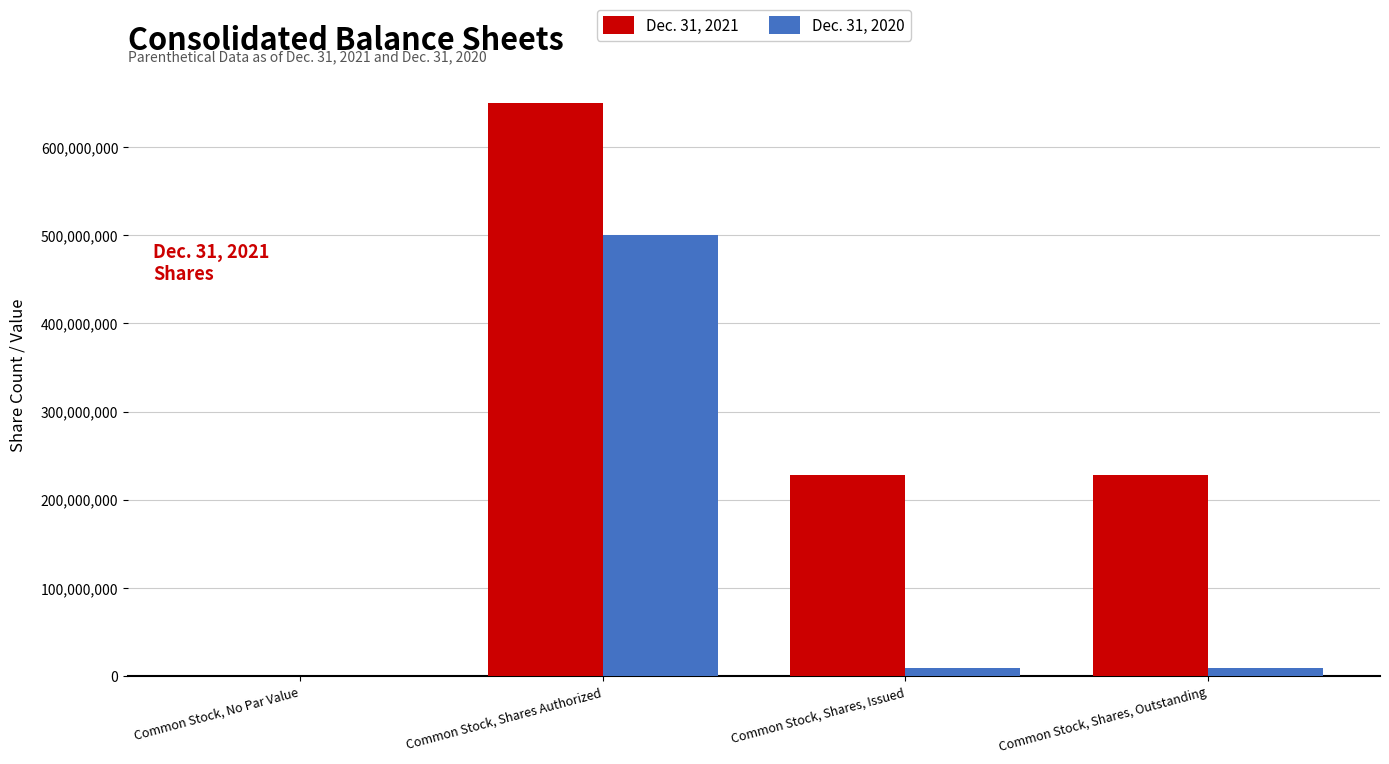

Which label corresponds to the largest value in the chart?

Common Stock, Shares Authorized